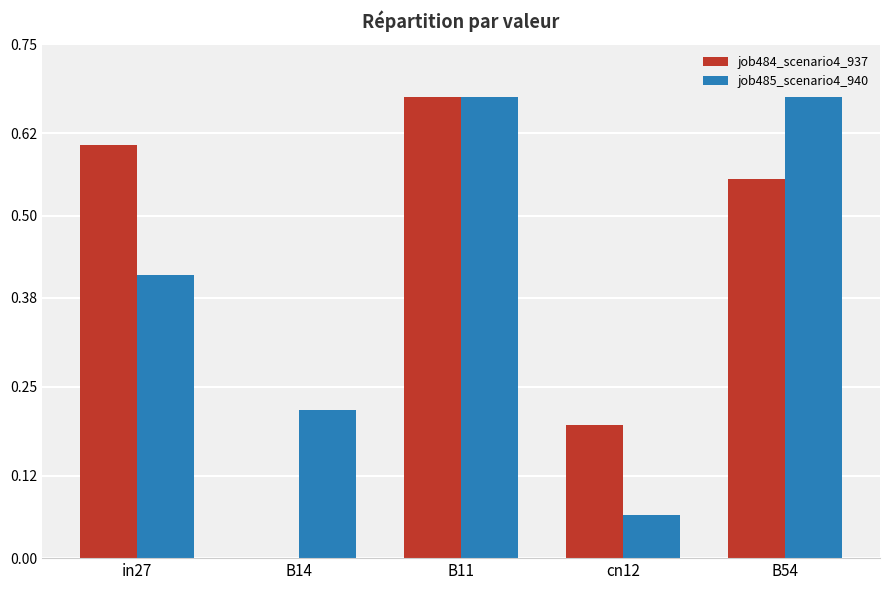

Count the job484_scenario4_937 values in the range 0 to 1.

5